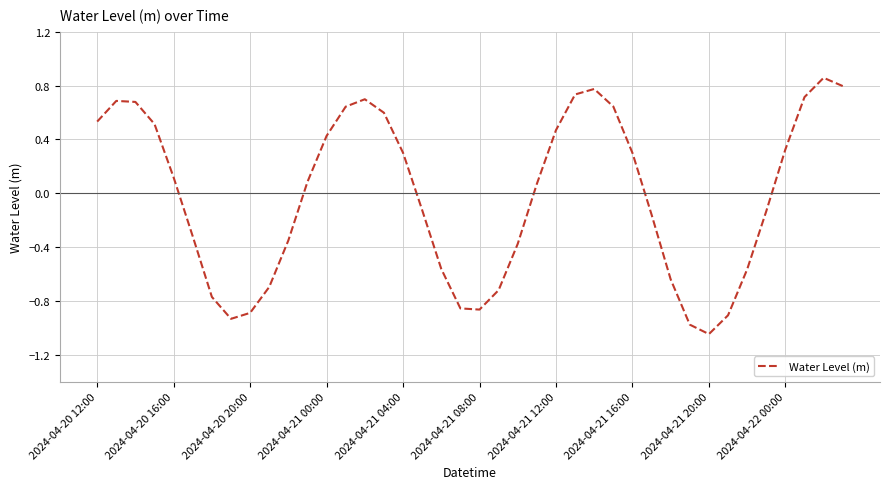

How many interior local peaks (higher than both neighbors) does the data have?

4